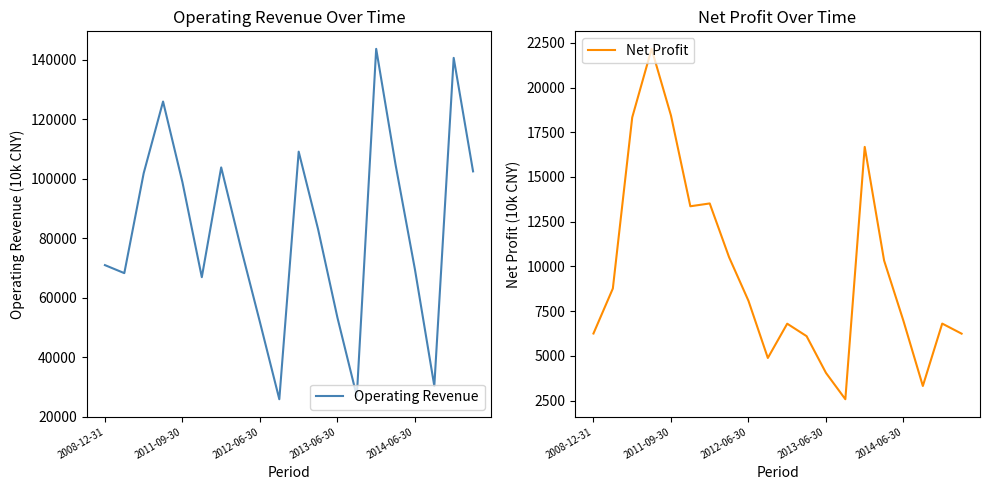

Is it true that Net Profit equals 10332 at 15?

True